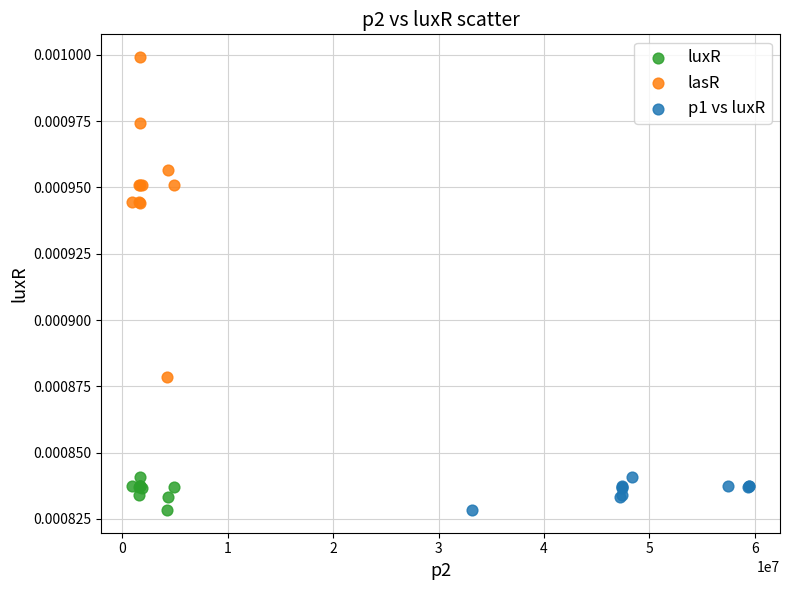

Which series has the largest Y range (max minus min)?

lasR